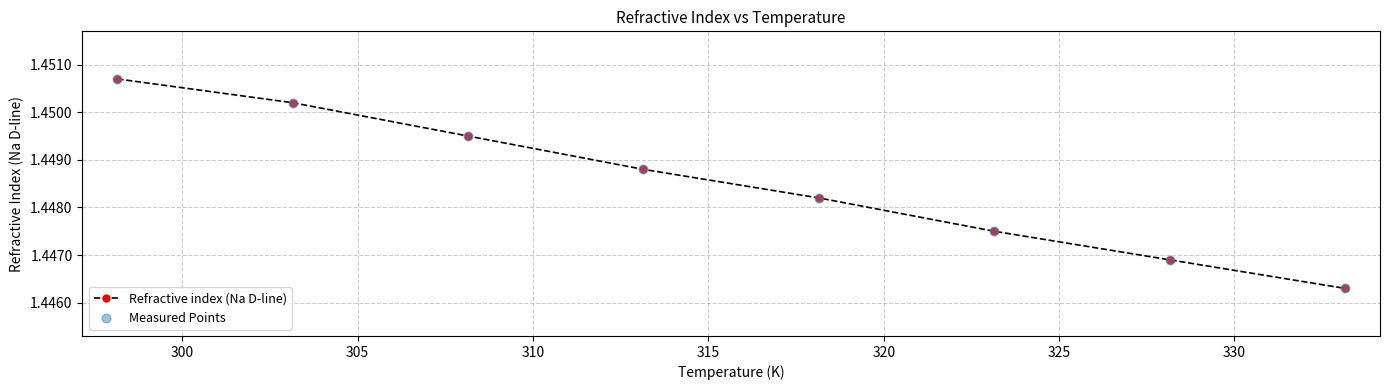

True or false: there are more than 0 points higher than both neighbors.

False